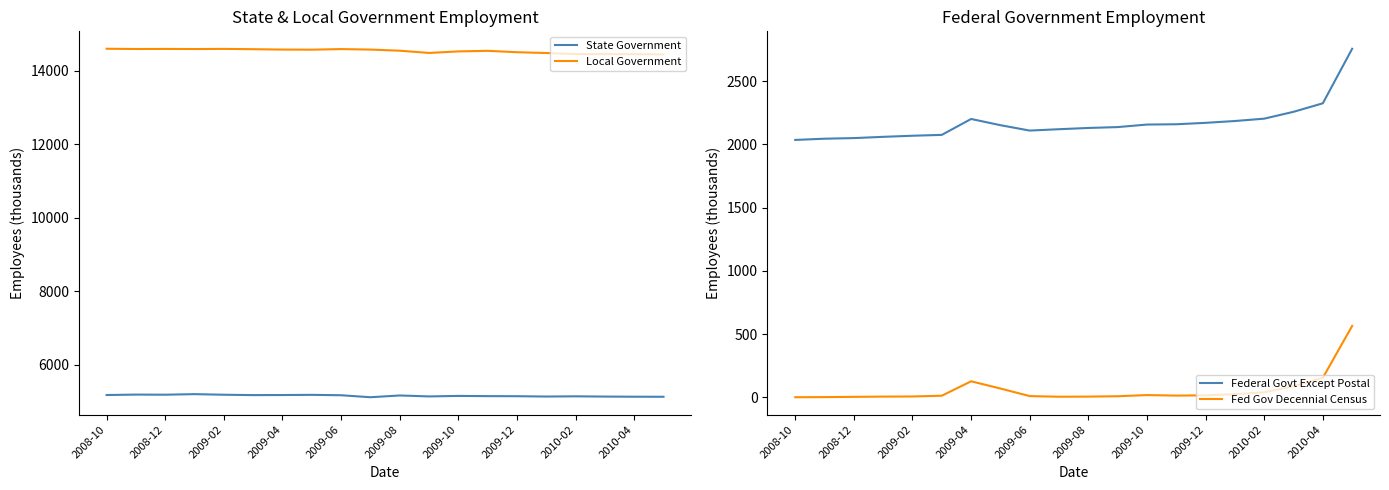

Read the Federal Govt Except Postal value at 19.

2756.1